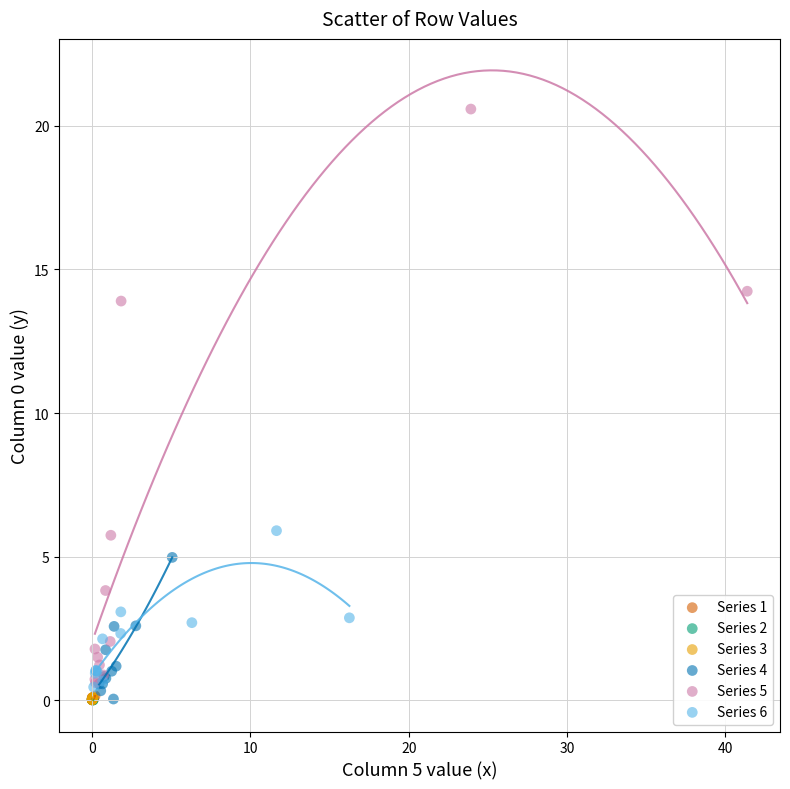

Which series has the largest Y range (max minus min)?

Series 5